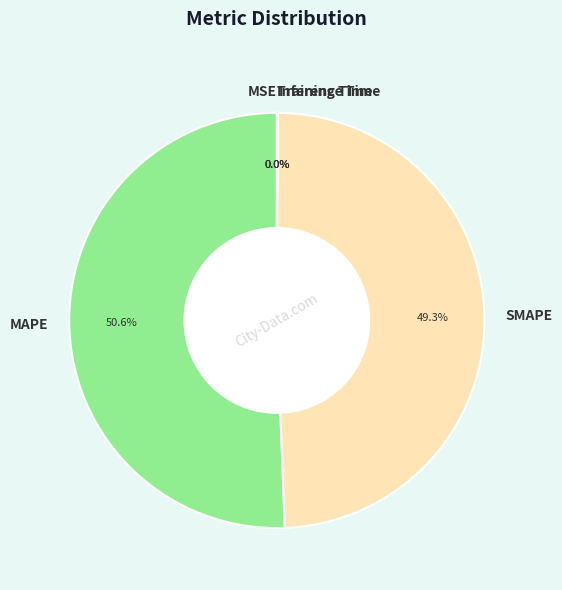

Is there a majority slice in this chart?

Yes